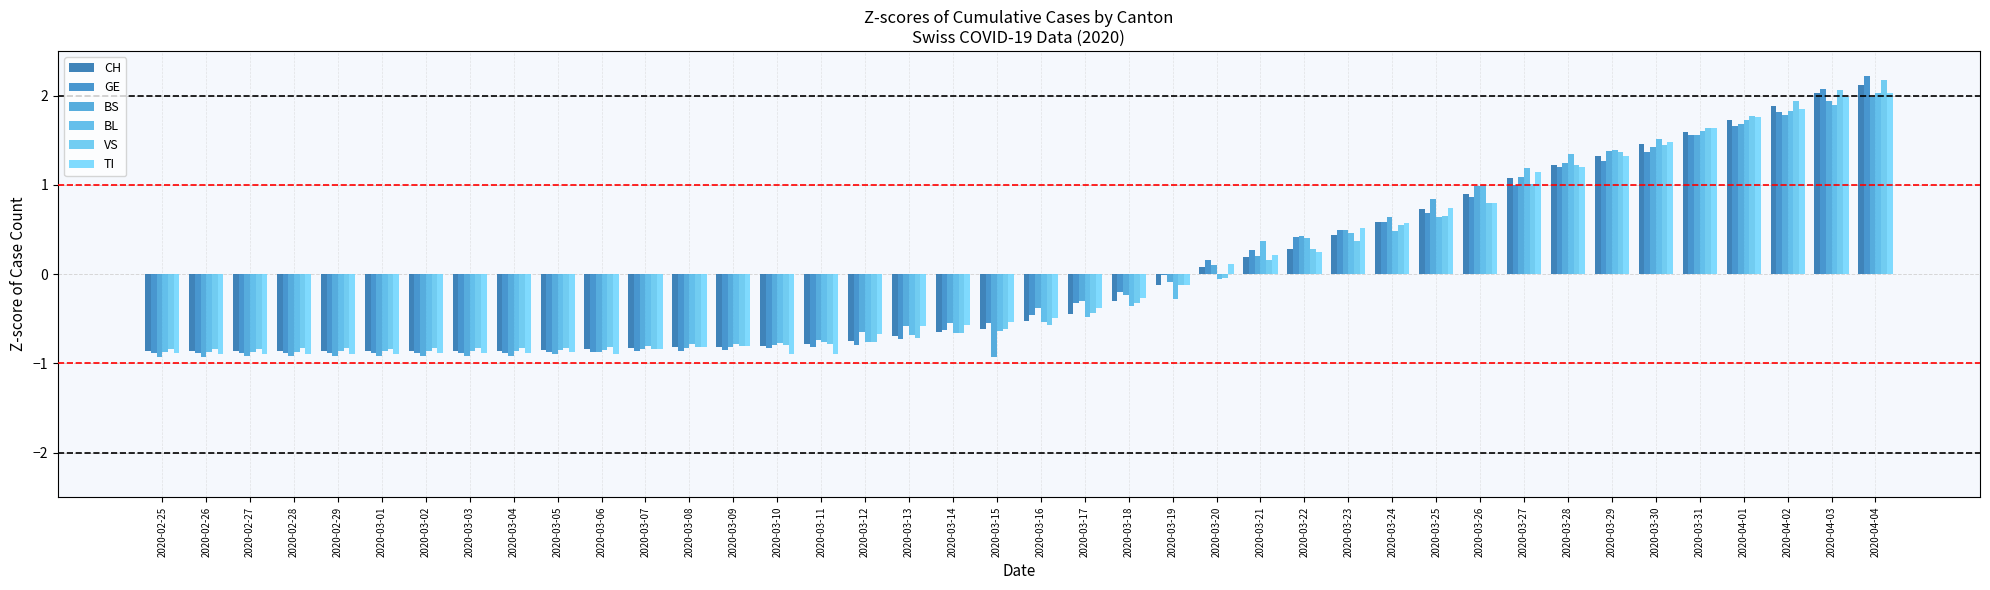

What are all the series names shown in the legend?

CH, GE, BS, BL, VS, TI